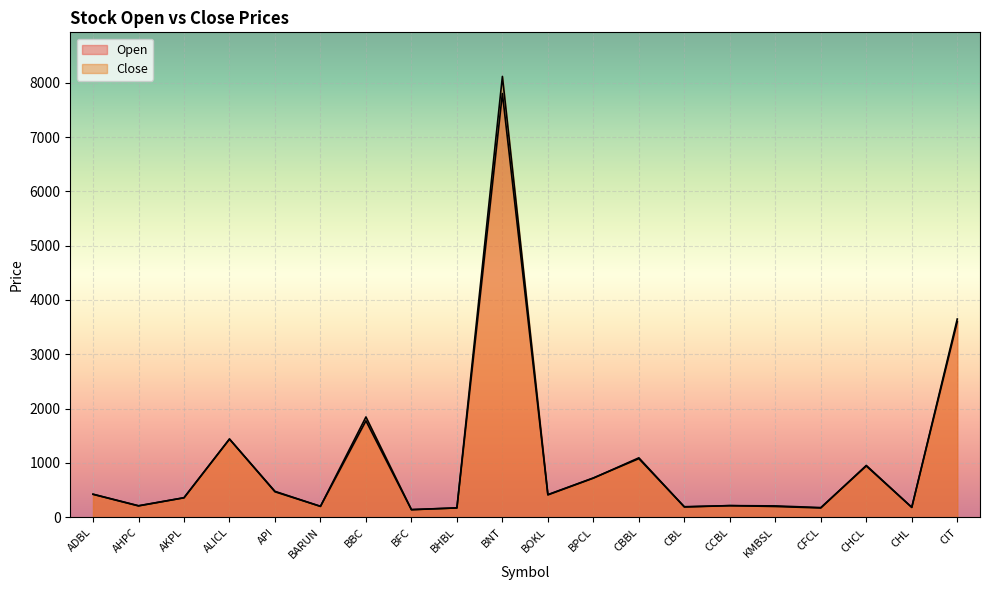

Rank the categories by Open value from highest to lowest.

BNT, CIT, BBC, ALICL, CBBL, CHCL, BPCL, API, ADBL, BOKL, AKPL, CCBL, AHPC, KMBSL, BARUN, CBL, CHL, CFCL, BHBL, BFC